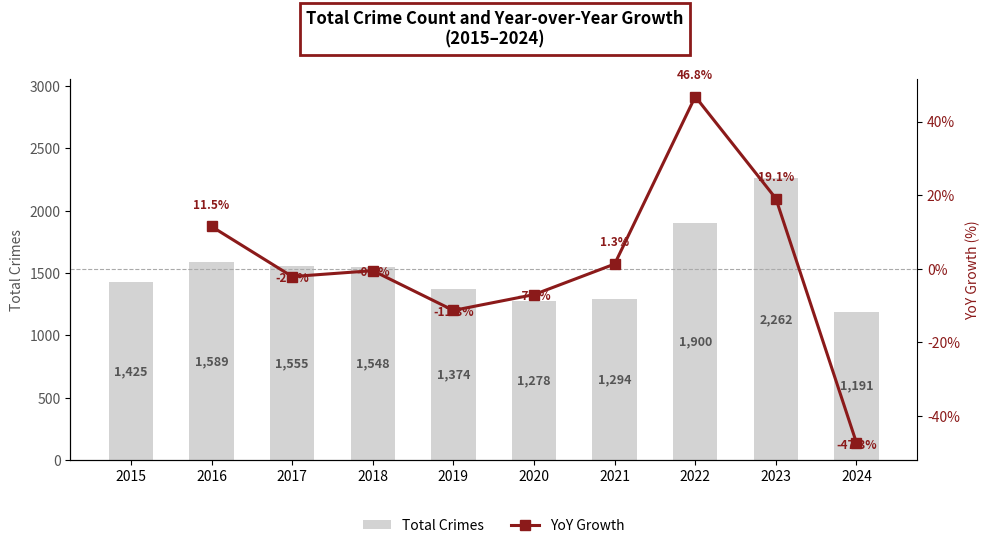

The value of Total Crimes at 2024 is 2045.7. True or false?

False